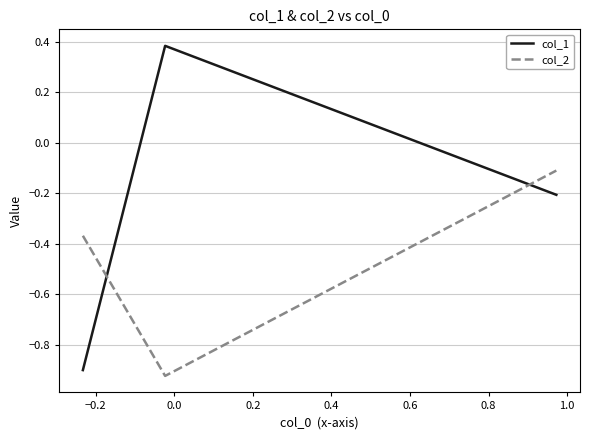

List the series in order of their overall mean, highest first.

col_1, col_2